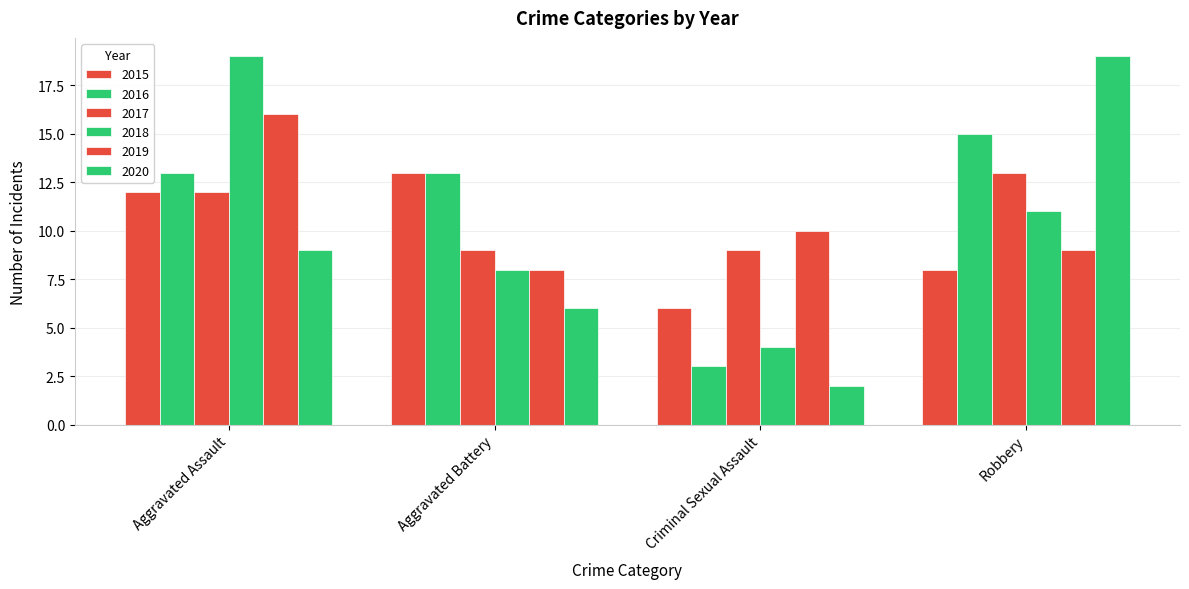

At which category is the sum across all series the highest?

Aggravated Assault